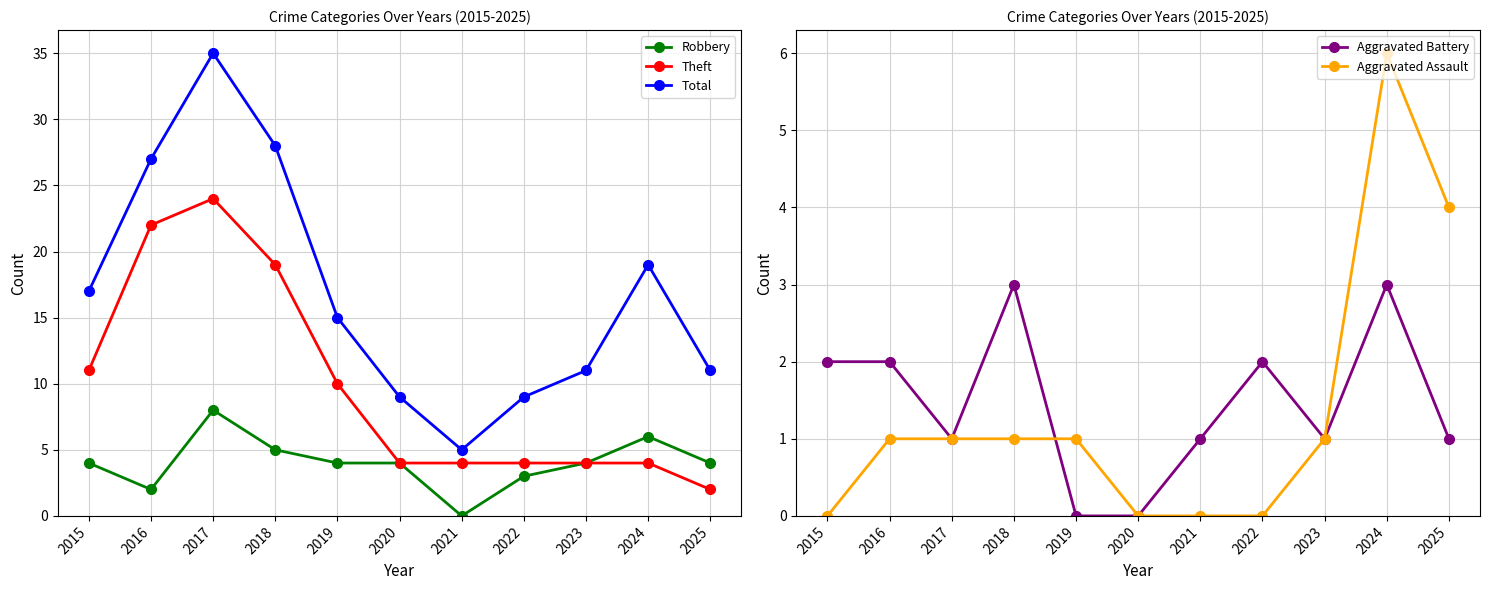

At which label does Aggravated Battery reach its minimum?

2019